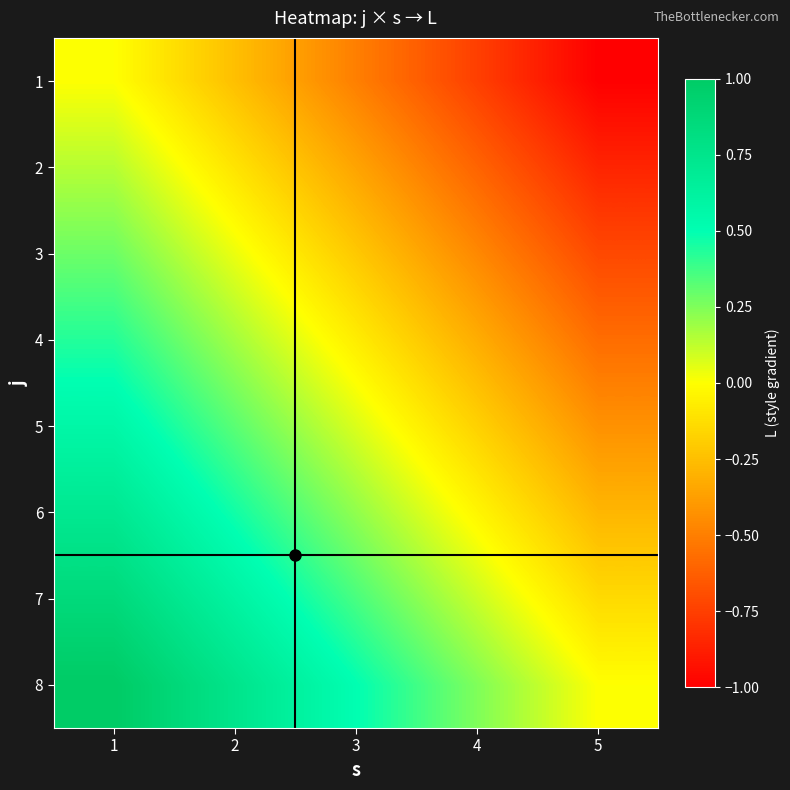

Reading right to left, what are all the values shown in this chart?

1: 5=-1.0	4=-0.8	3=-0.5	2=-0.2	1=0.0
2: 5=-0.9	4=-0.6	3=-0.4	2=-0.1	1=0.1
3: 5=-0.7	4=-0.5	3=-0.2	2=0.0	1=0.3
4: 5=-0.6	4=-0.3	3=-0.1	2=0.2	1=0.4
5: 5=-0.4	4=-0.2	3=0.1	2=0.3	1=0.6
6: 5=-0.3	4=-0.0	3=0.2	2=0.5	1=0.7
7: 5=-0.1	4=0.1	3=0.4	2=0.6	1=0.9
8: 5=0.0	4=0.2	3=0.5	2=0.8	1=1.0